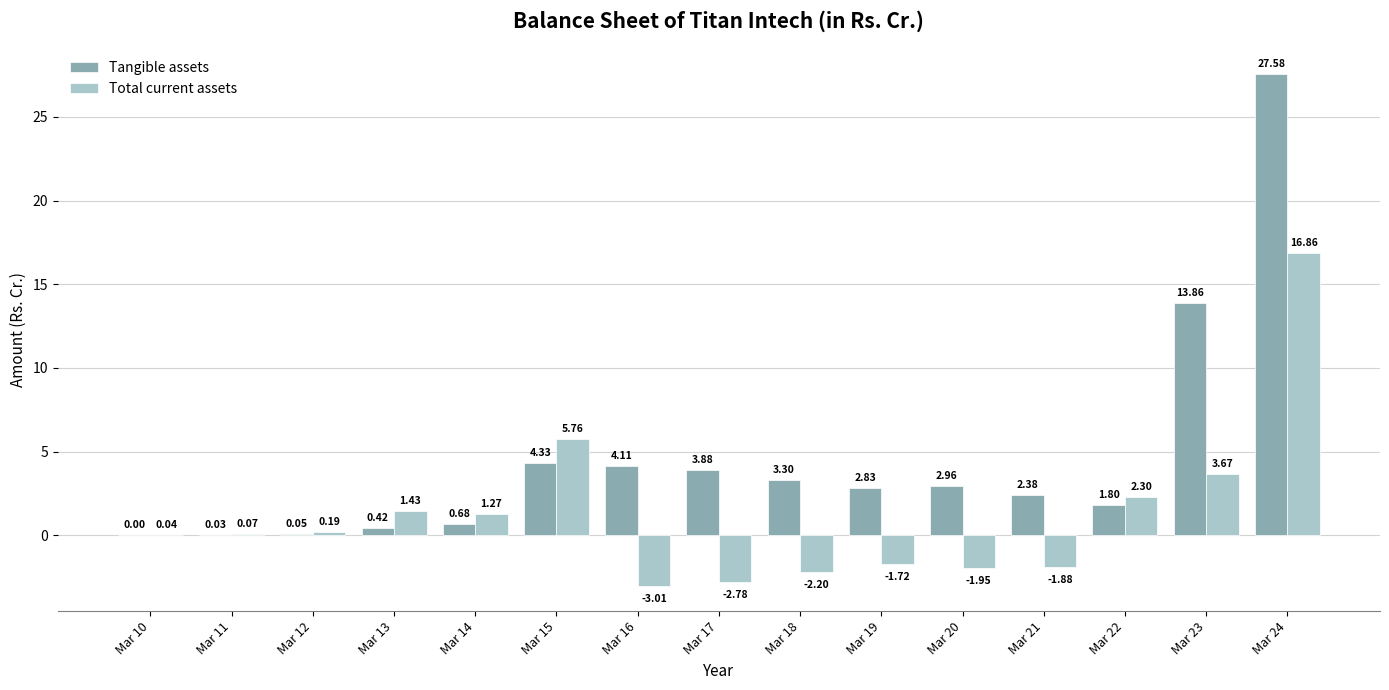

What is the sum of the Total current assets values at Mar 23 and Mar 13?

5.1